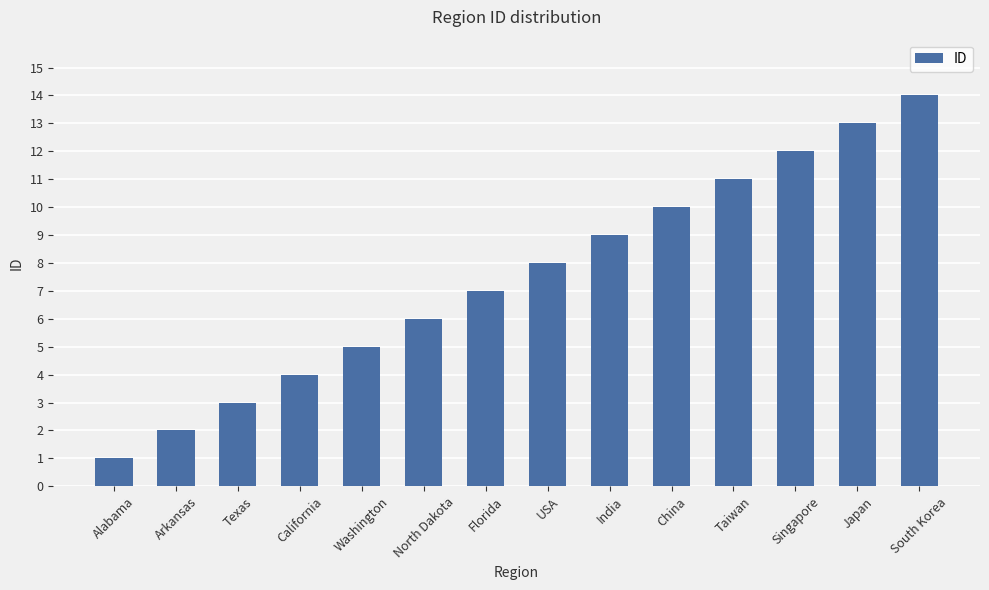

Rank the categories by value from highest to lowest.

South Korea, Japan, Singapore, Taiwan, China, India, USA, Florida, North Dakota, Washington, California, Texas, Arkansas, Alabama